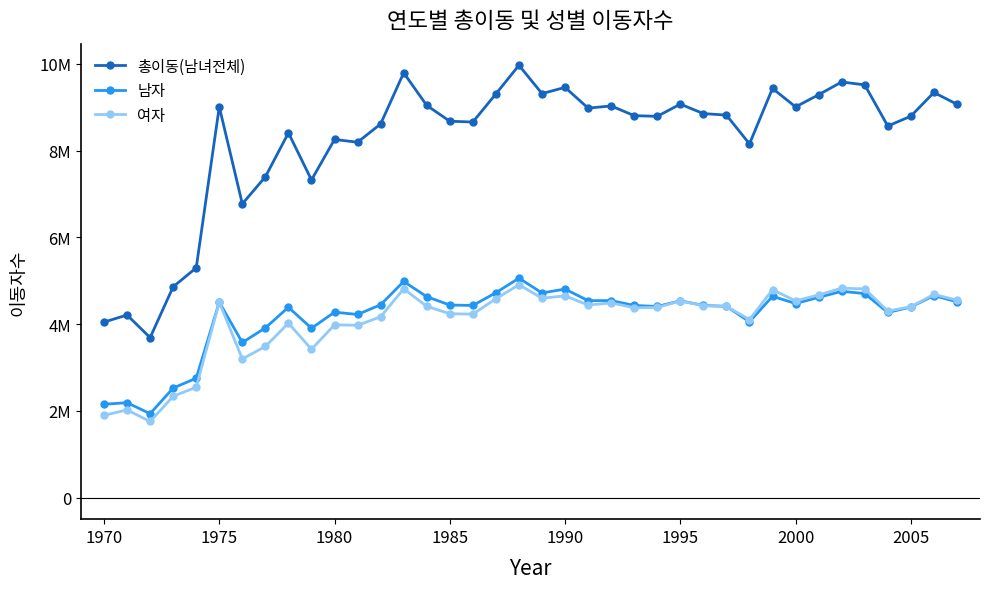

What are all the series names shown in the legend?

총이동(남녀전체), 남자, 여자